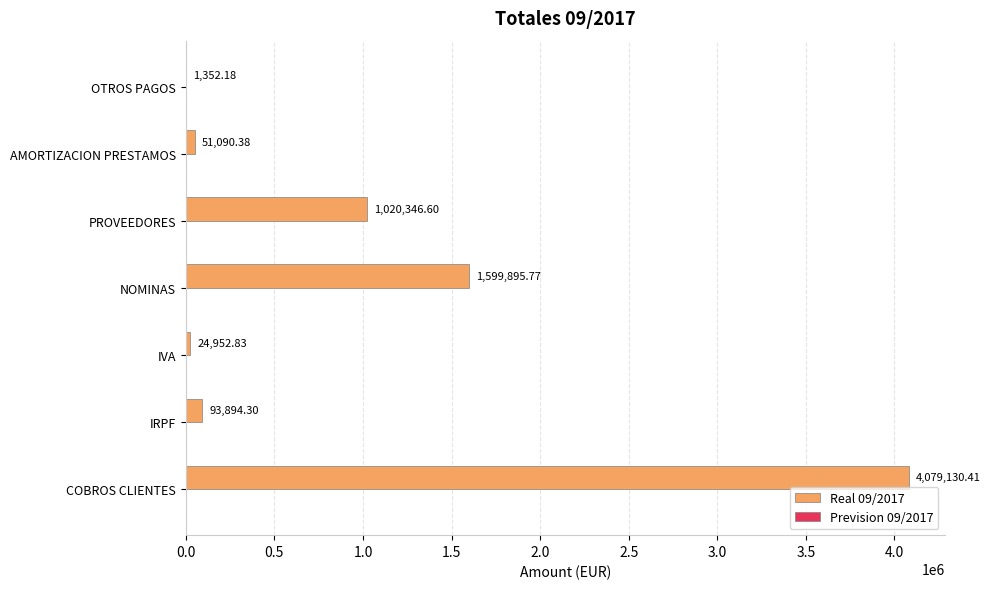

What is the sum of the values at OTROS PAGOS and AMORTIZACION PRESTAMOS?

52442.6